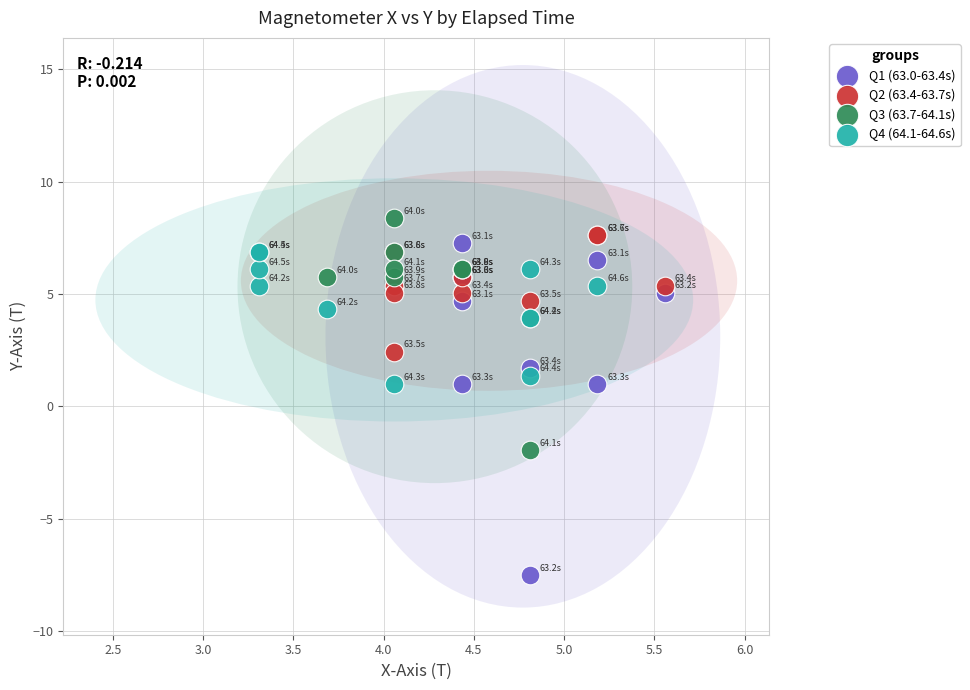

Which series has the largest Y range (max minus min)?

Q1 (63.0-63.4s)